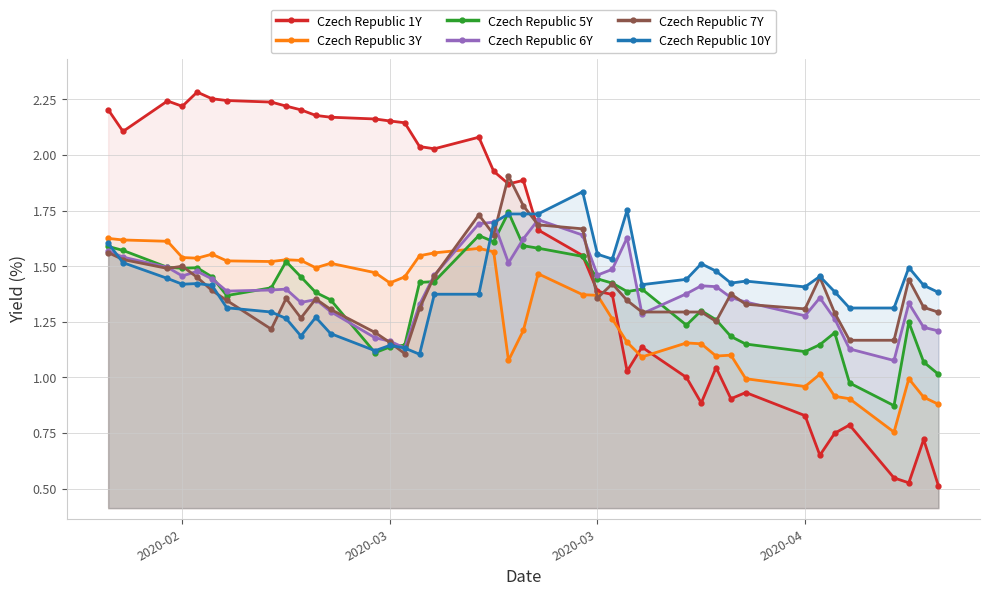

What is the sum of all Czech Republic 10Y values?

57.0